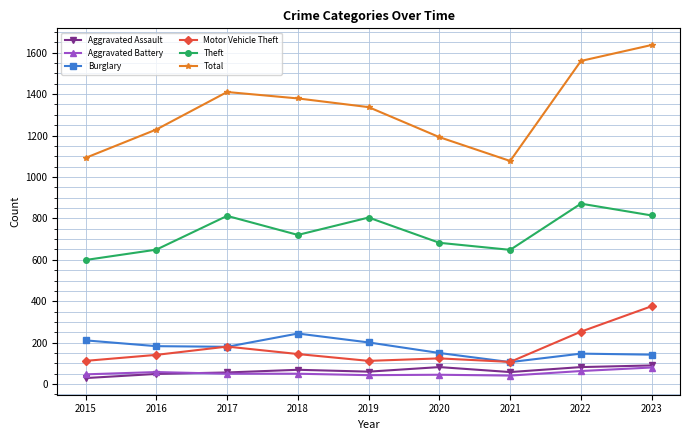

What is the difference between the maximum and second lowest values in the Theft series?

223